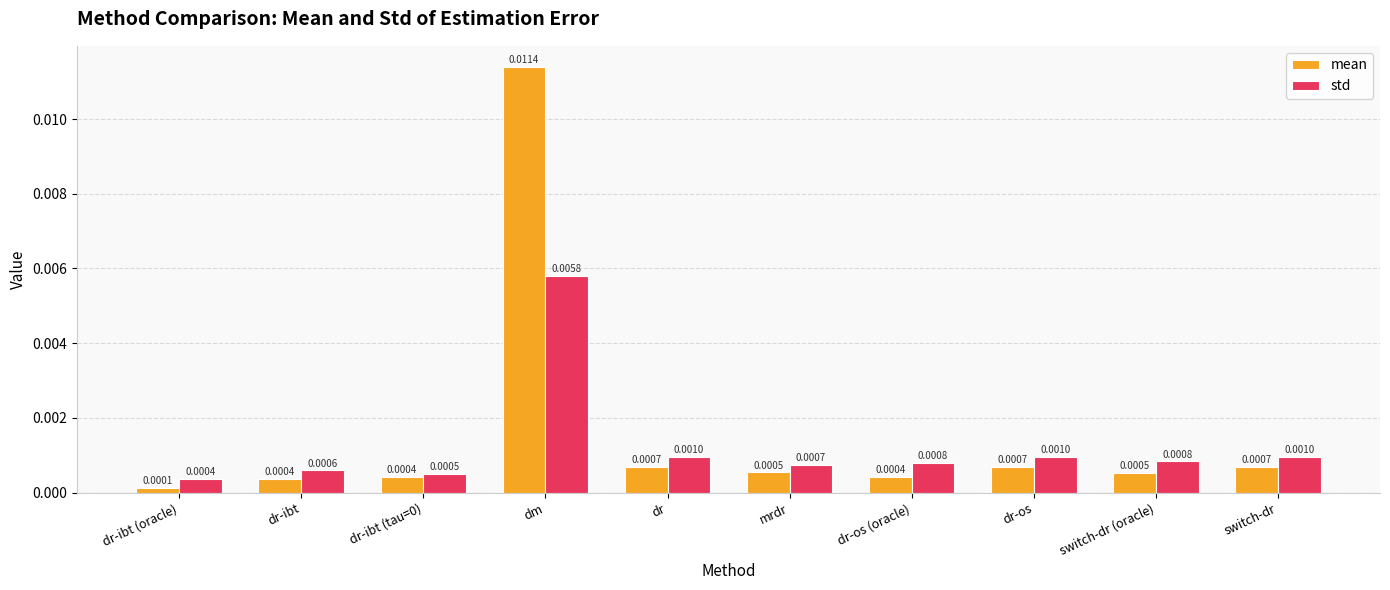

Count the number of categories in the chart.

10